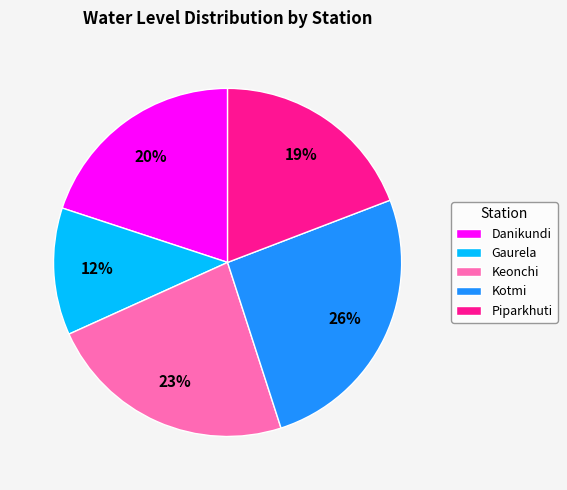

How many segments does this pie chart have?

5